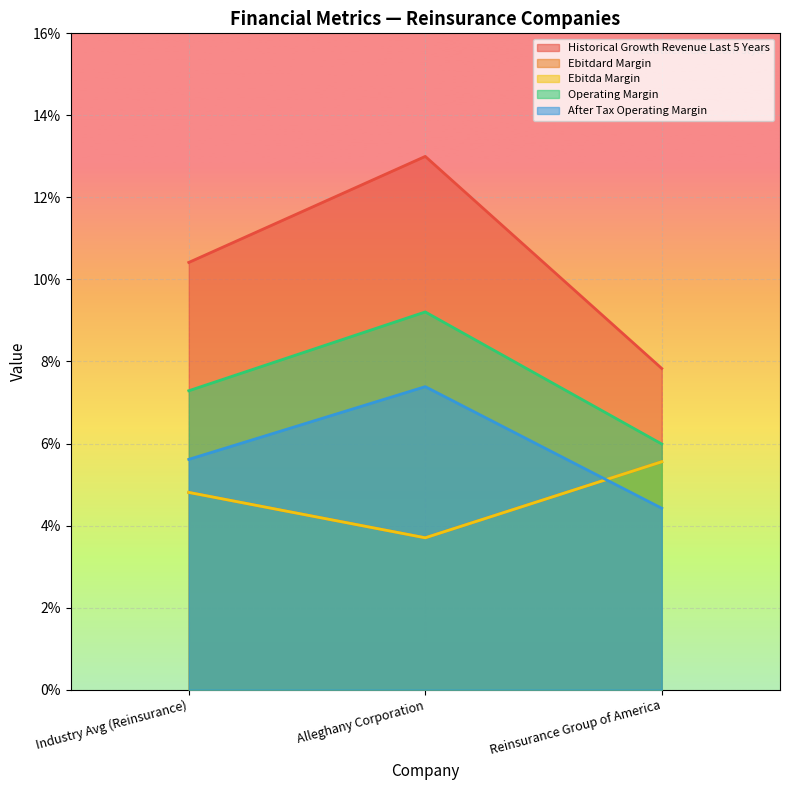

Does the chart display data point markers on the line(s)?

No